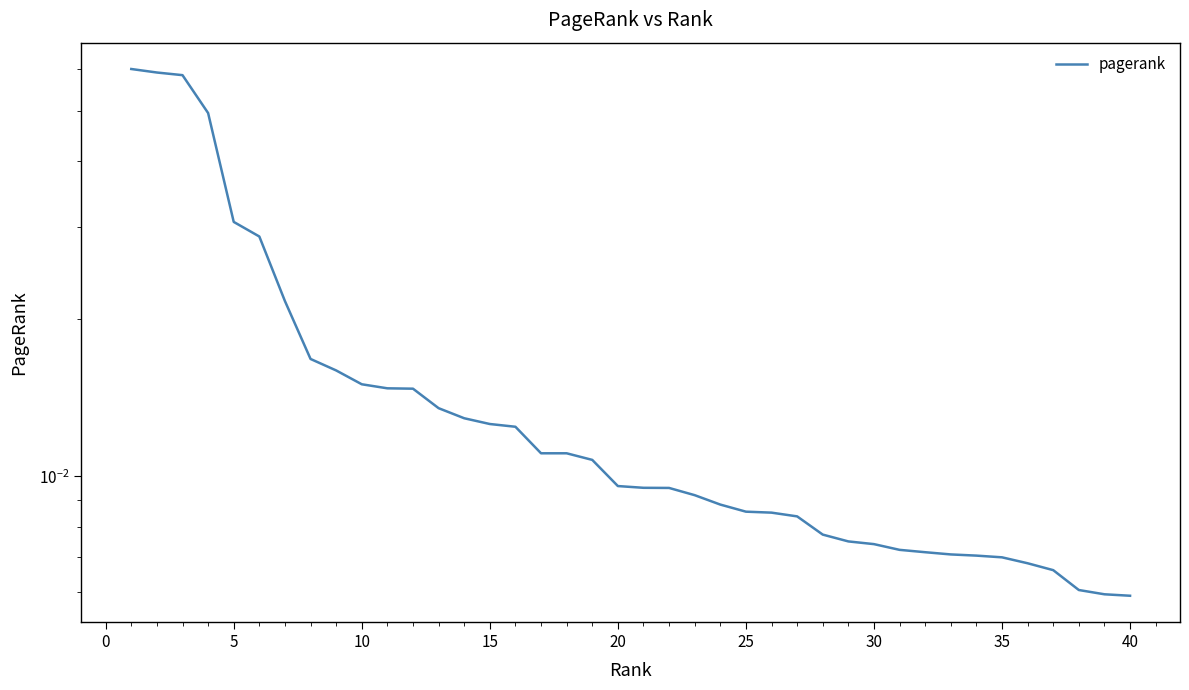

At which category does the chart reach its peak across all series?

−5